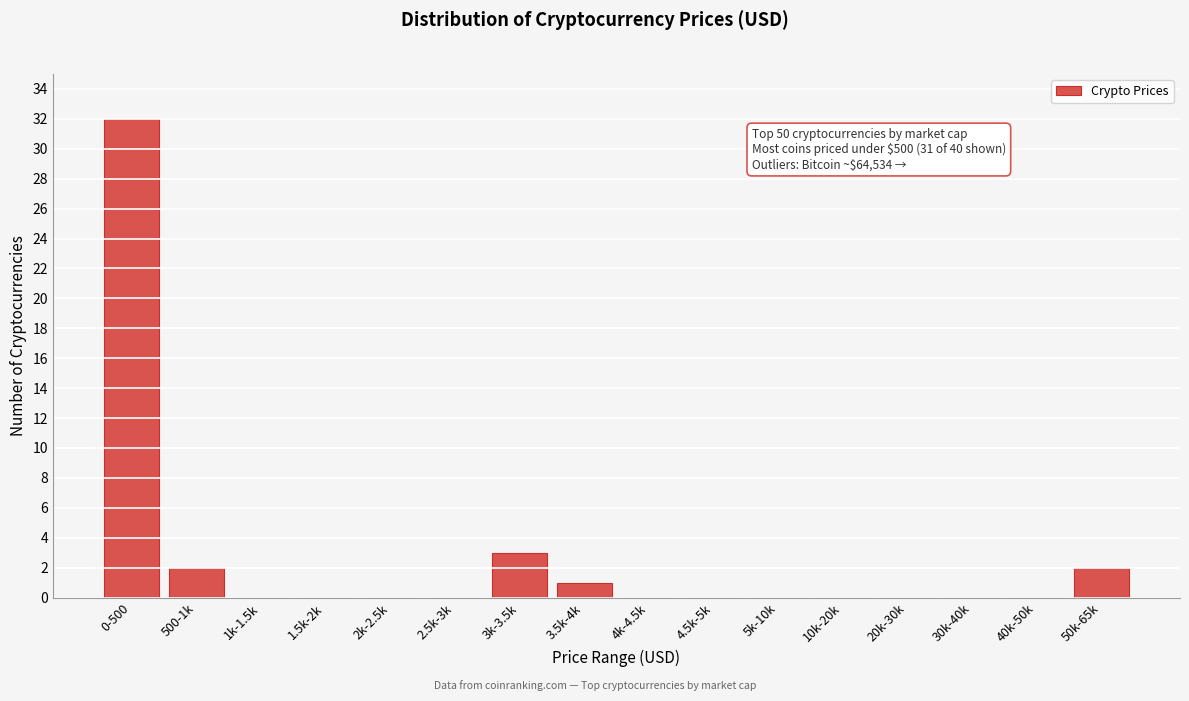

Reading left to right, extract all data points from this chart.

0-500=32	500-1k=2	1k-1.5k=0	1.5k-2k=0	2k-2.5k=0	2.5k-3k=0	3k-3.5k=3	3.5k-4k=1	4k-4.5k=0	4.5k-5k=0	5k-10k=0	10k-20k=0	20k-30k=0	30k-40k=0	40k-50k=0	50k-65k=2